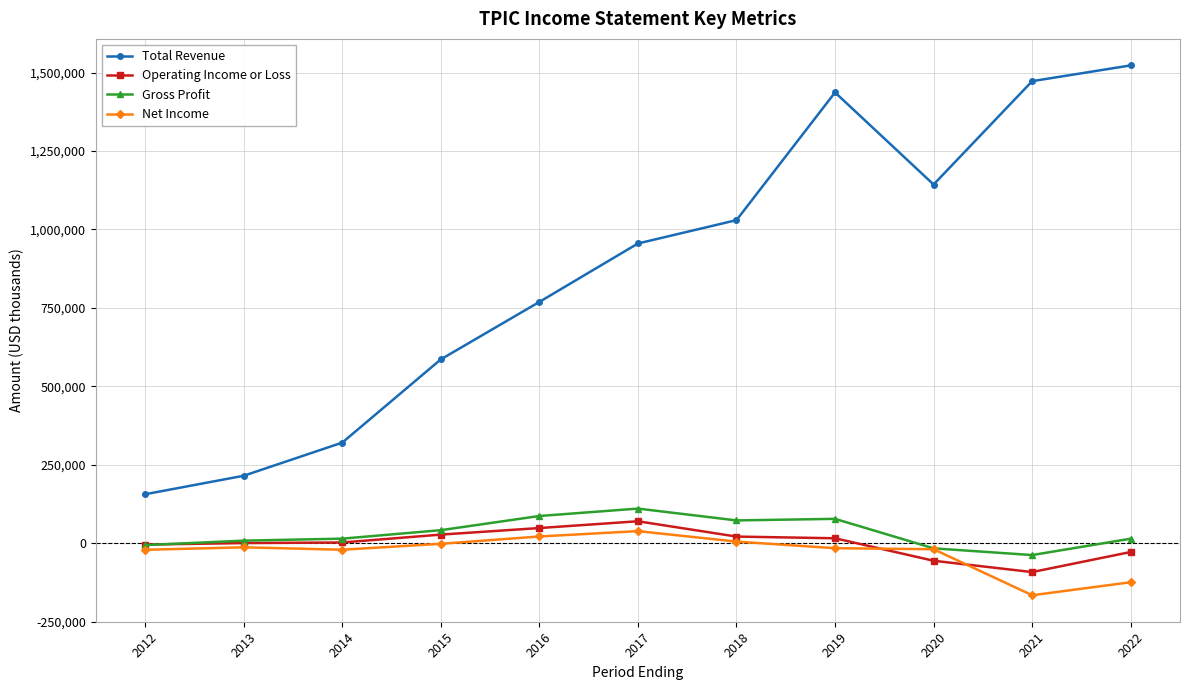

Which series changed the most between 2017 and 2021?

Total Revenue